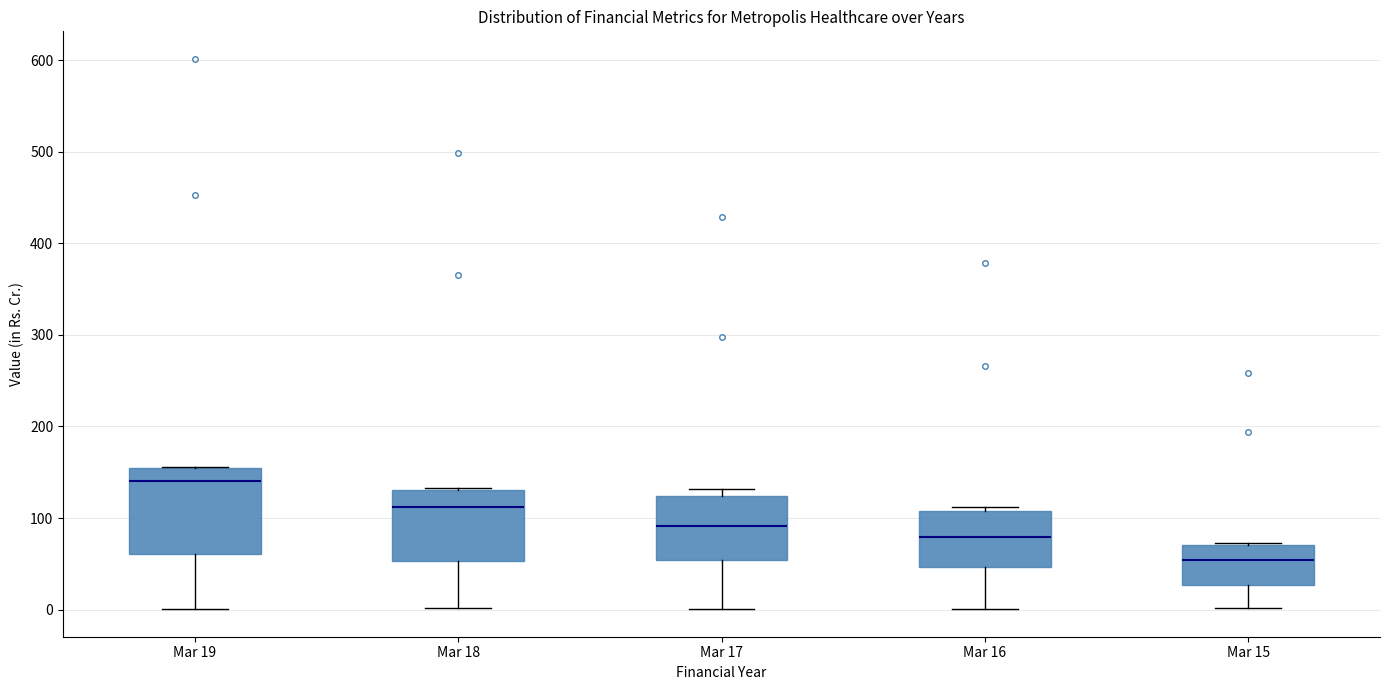

Reading left to right, read every box against the y-axis: the position of its median line, the range the box covers, and the ends of its whiskers. The values are not printed on the chart, so give them approximately, as read against the axis.

Mar 19: median 140, box 60 to 150, whiskers 0 to 160
Mar 18: median 110, box 50 to 130, whiskers 0 to 130
Mar 17: median 90, box 50 to 120, whiskers 0 to 130
Mar 16: median 80, box 50 to 110, whiskers 0 to 110 (just above the box's upper edge)
Mar 15: median 50, box 30 to 70, whiskers 0 to 70